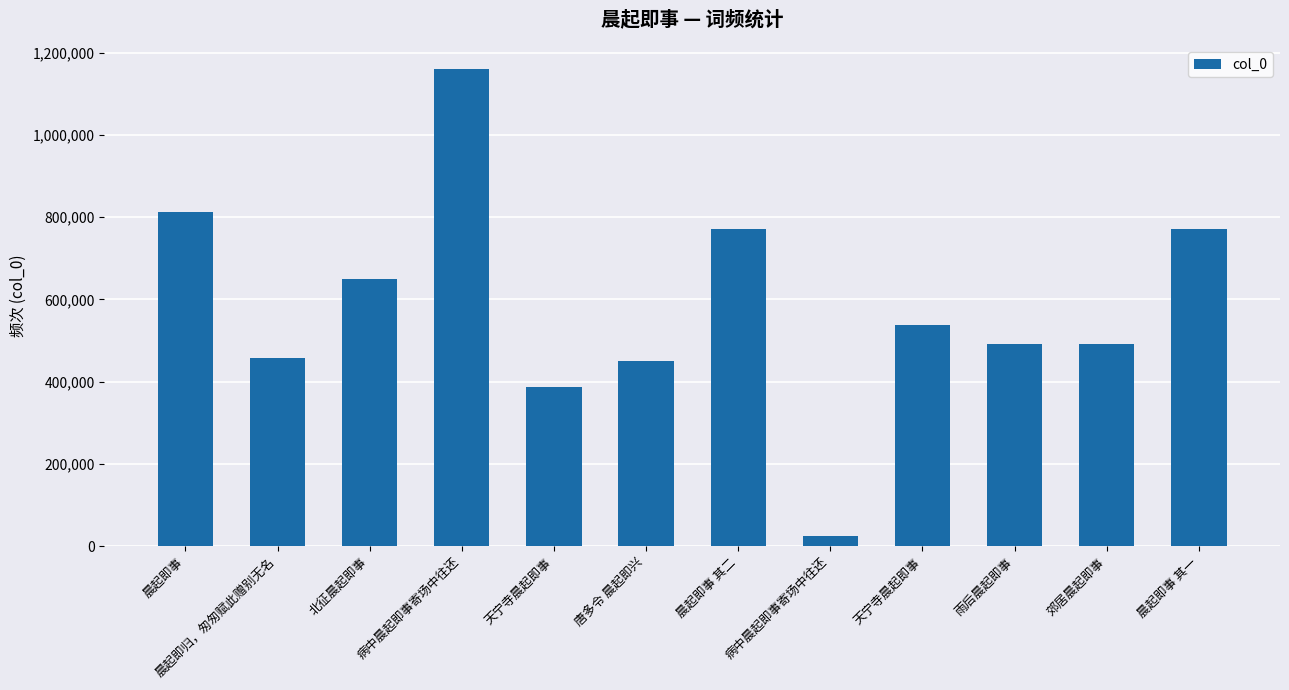

What is the difference between the maximum and minimum values?

1135932